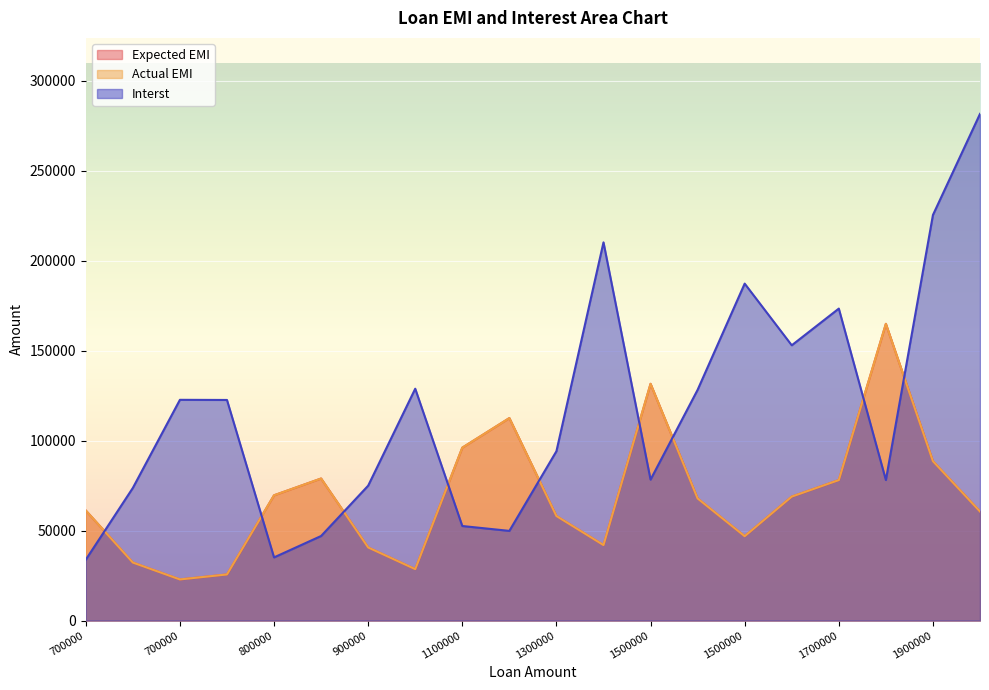

What is the sum of the Actual EMI values at 1500000 and 1500000?

178391